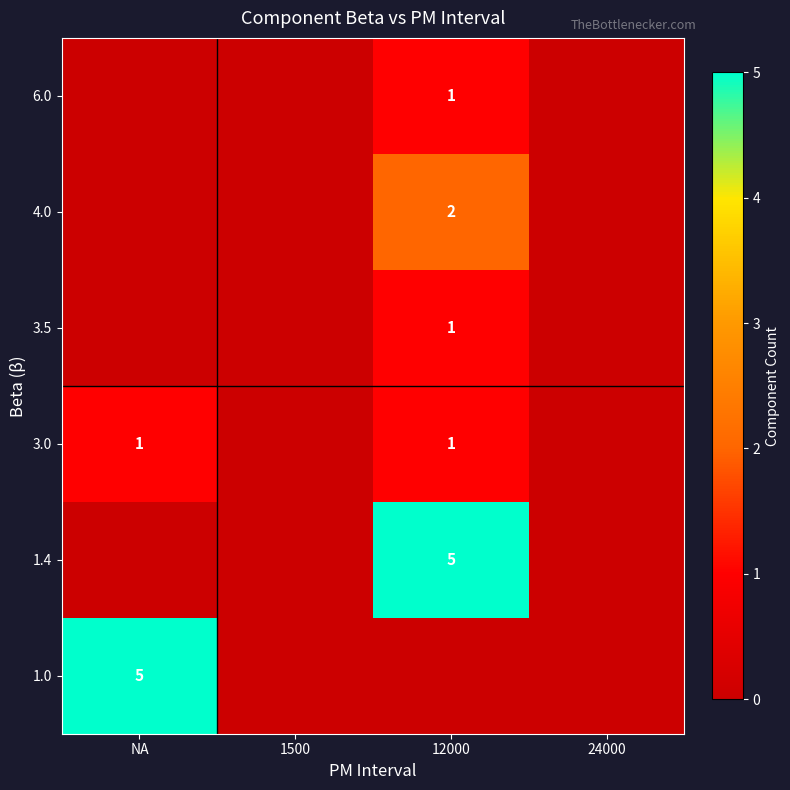

Is it true that 3.5 equals 0 at 12000?

False